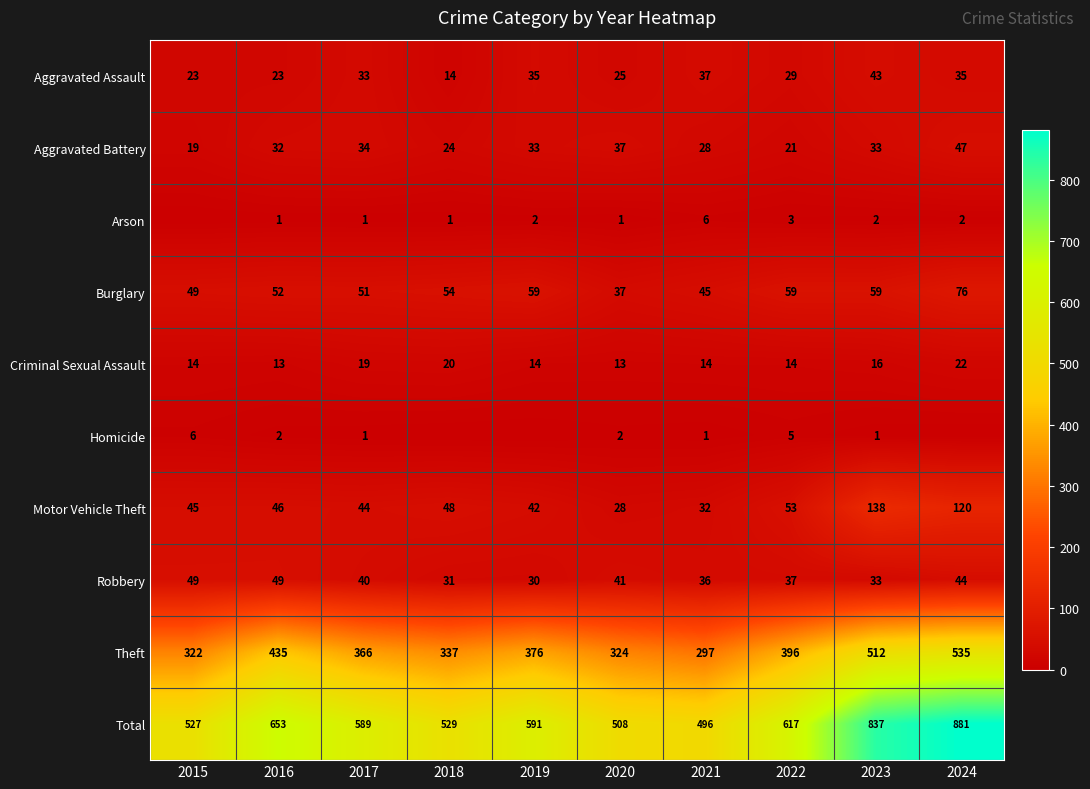

What is the sum of the Motor Vehicle Theft values at 2020 and 2017?

72